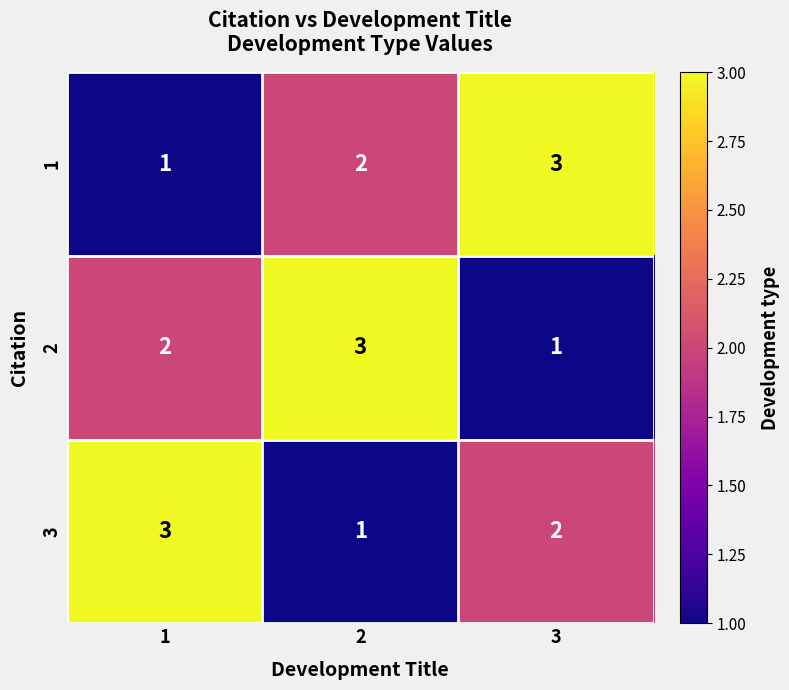

Reading right to left, transcribe all the data shown in this chart.

1: 3	2	1
2: 1	3	2
3: 2	1	3